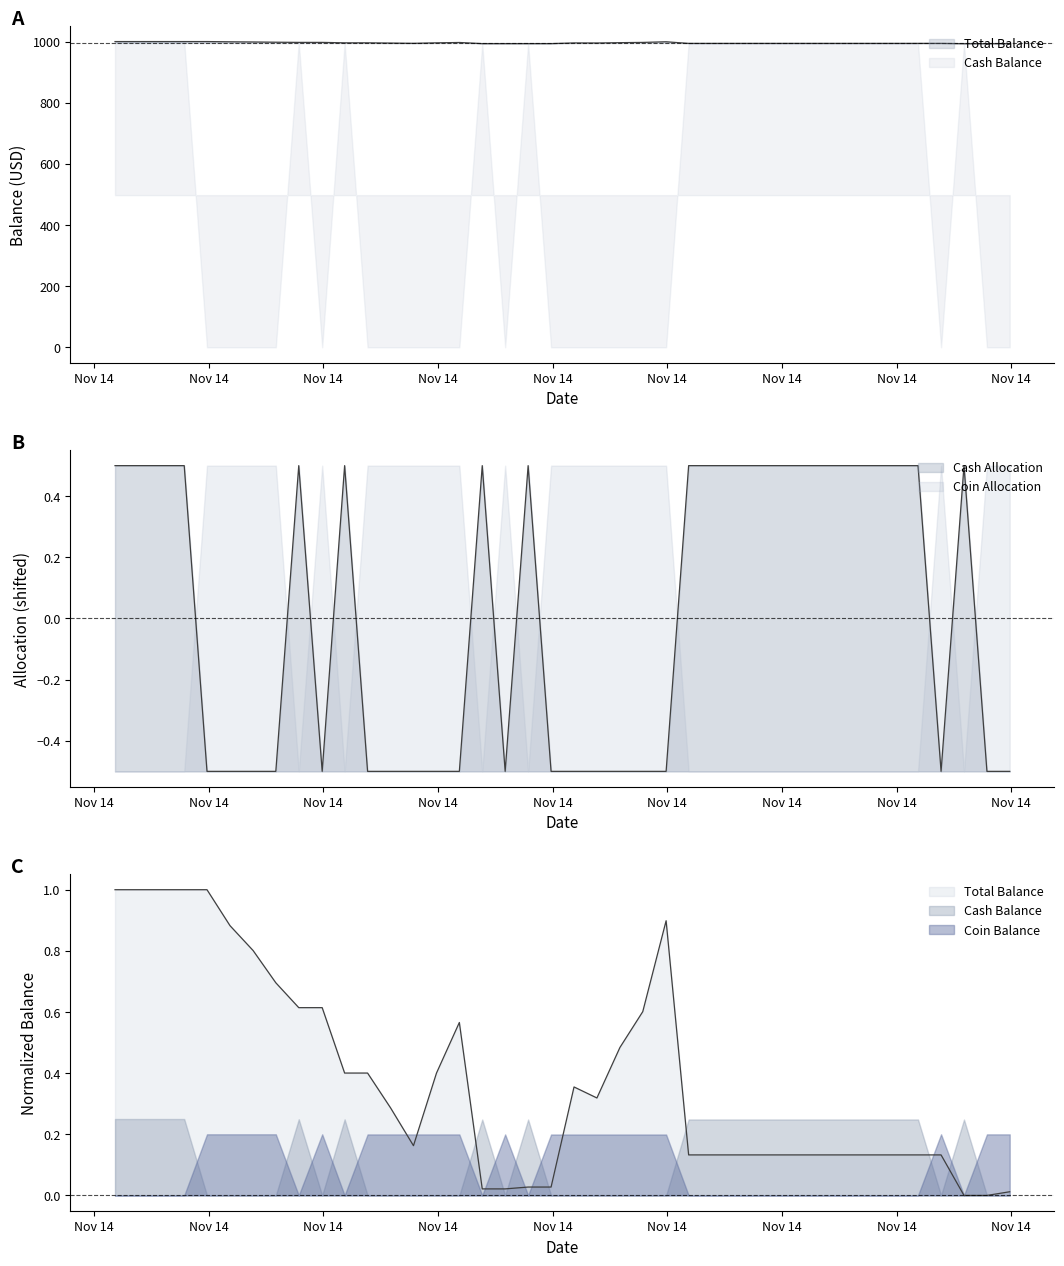

Does the chart display data point markers on the line(s)?

No